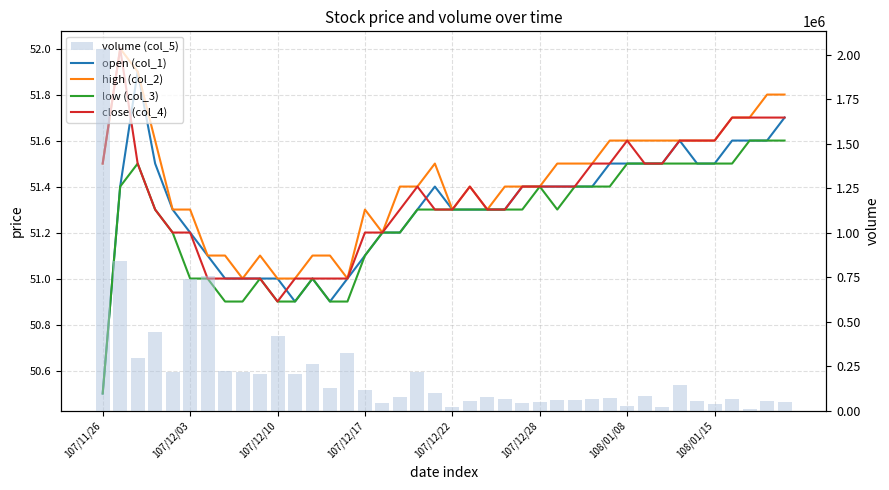

What is the label of the 1st bar from the left?

107/11/26